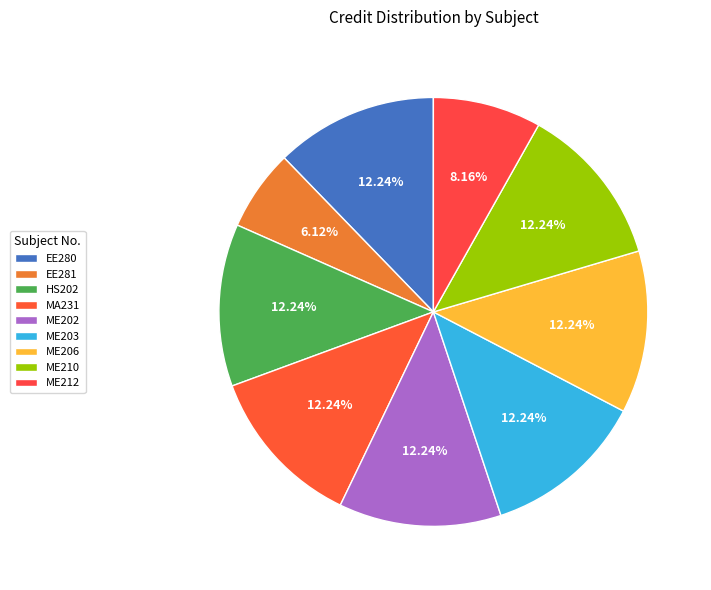

Which category has the biggest portion of the pie?

EE280